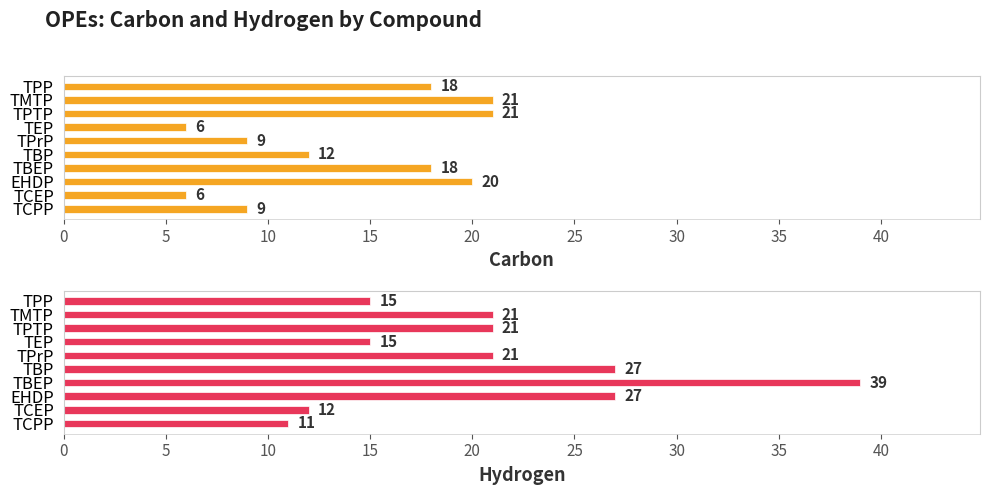

At how many categories does at least one series exceed 20?

6